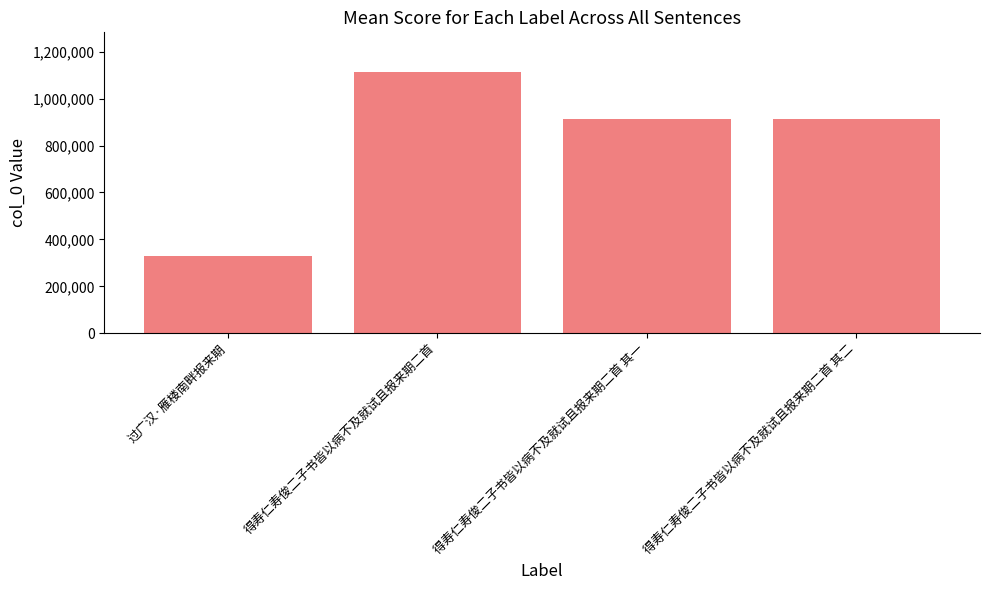

True or false: the data shows 914806 at 得寿仁寿俊二子书皆以病不及就试且报来期二首 其二.

True